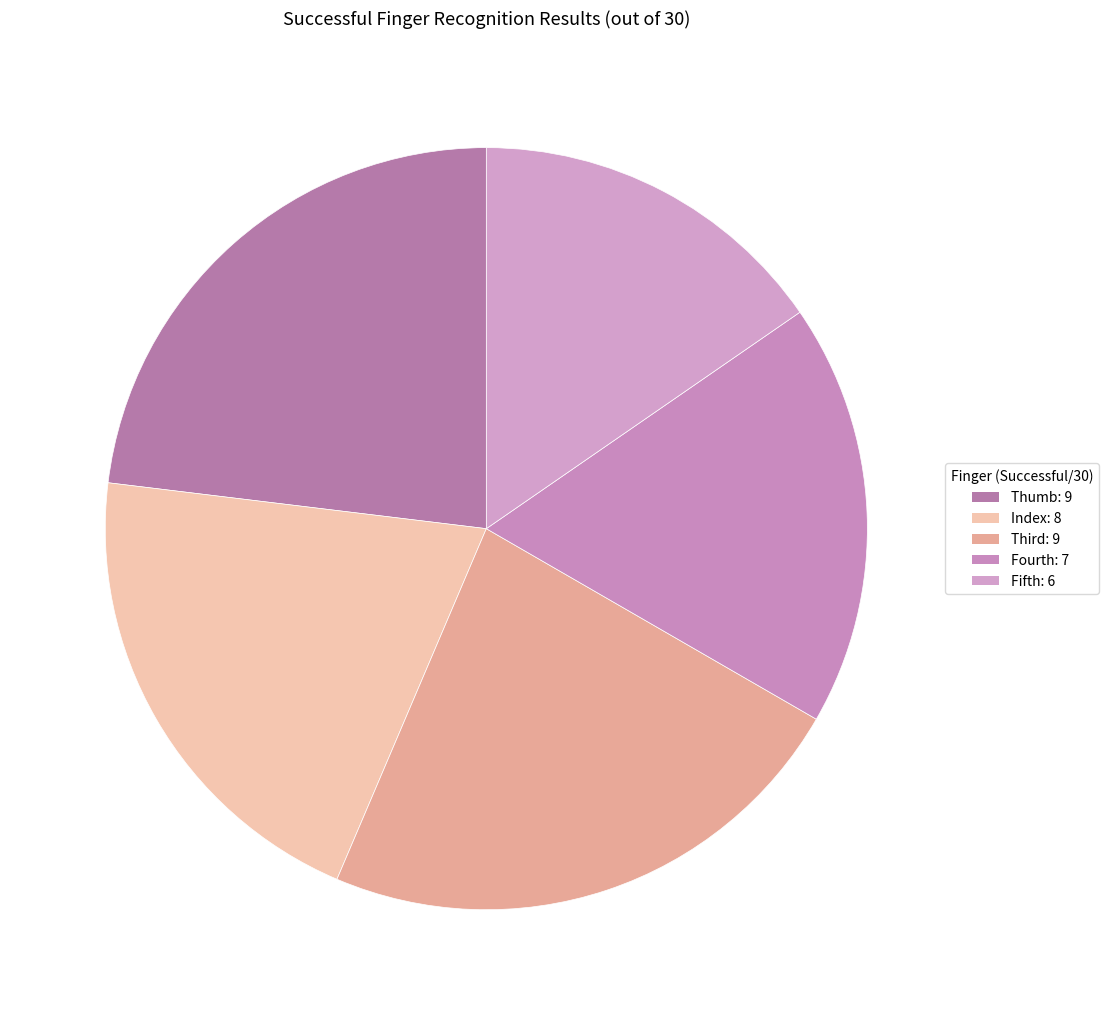

How many segments does this pie chart have?

5